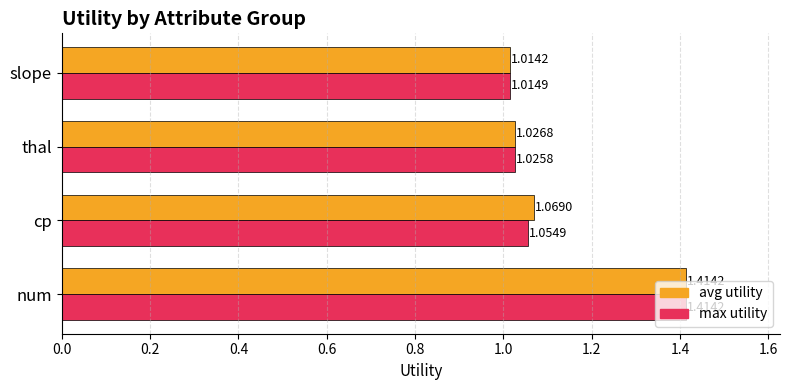

Which series has the widest spread of values?

avg utility